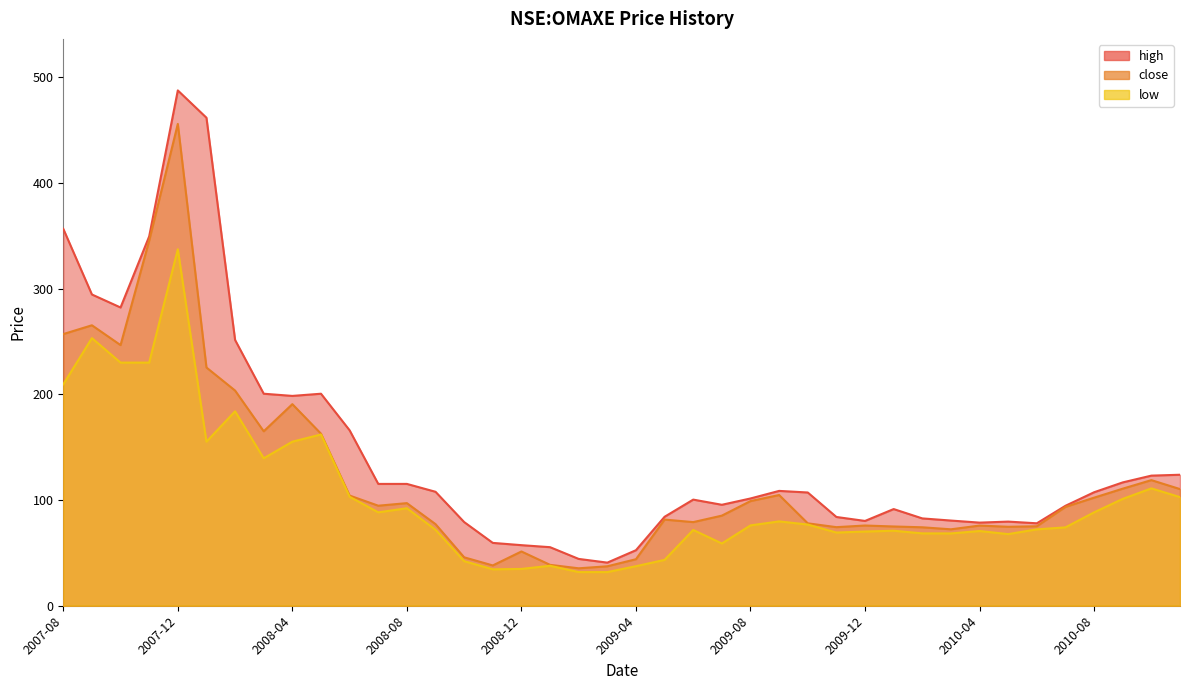

What is the greatest value displayed?

487.5